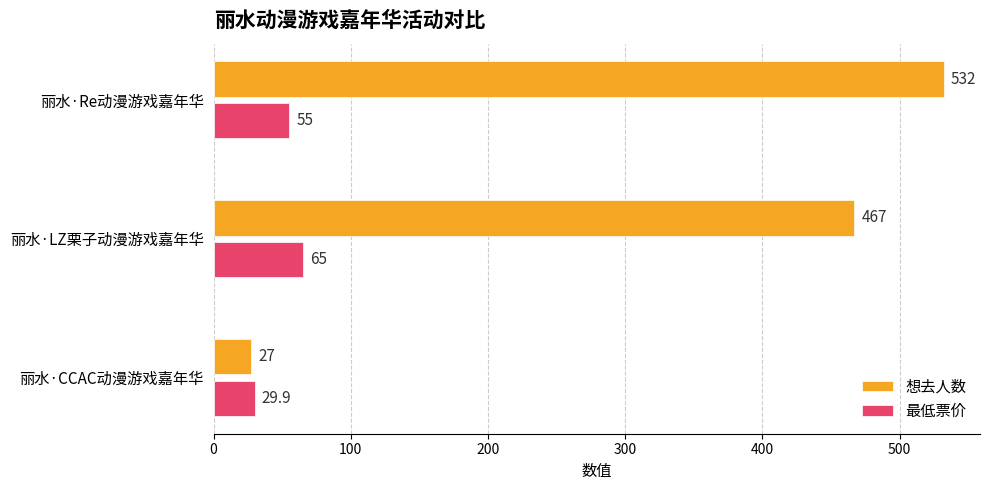

Is the value of 最低票价 at 丽水·Re动漫游戏嘉年华 greater than the value of 想去人数 at 丽水·Re动漫游戏嘉年华?

No